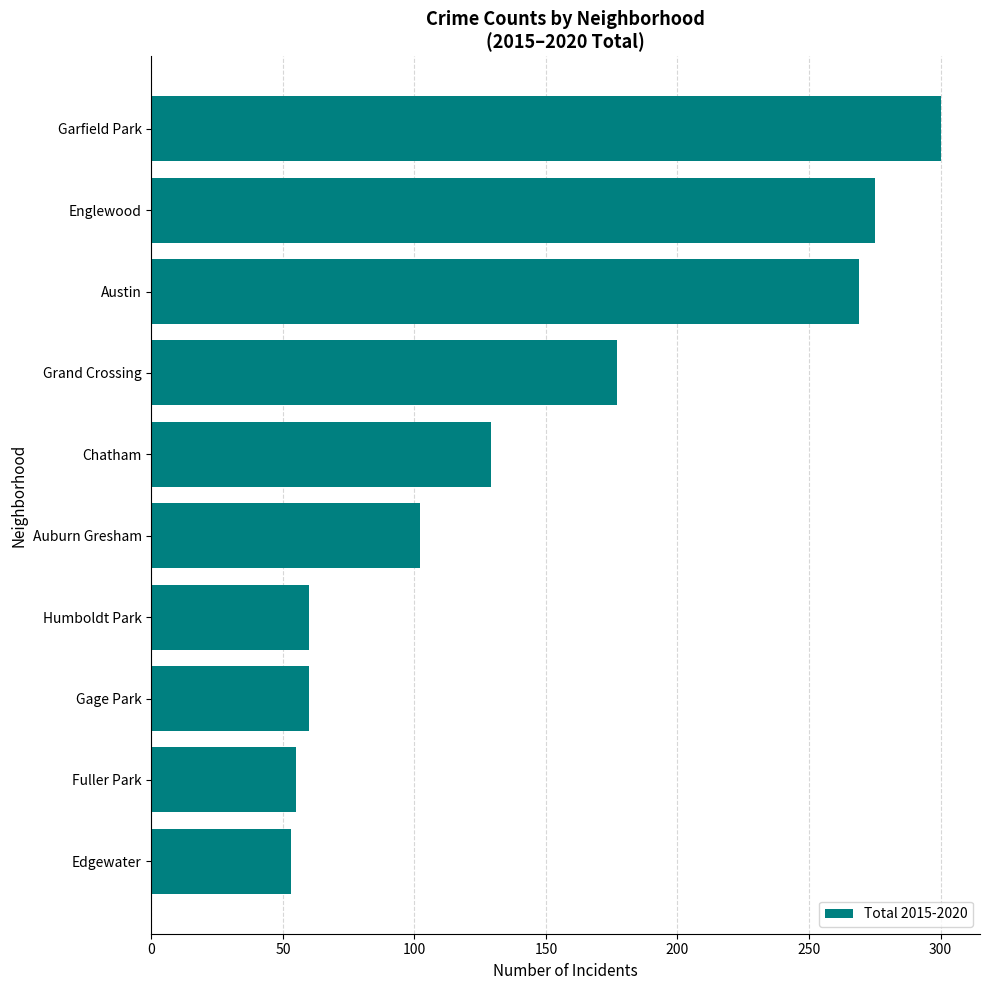

What is the change in value from Garfield Park to Grand Crossing?

-123